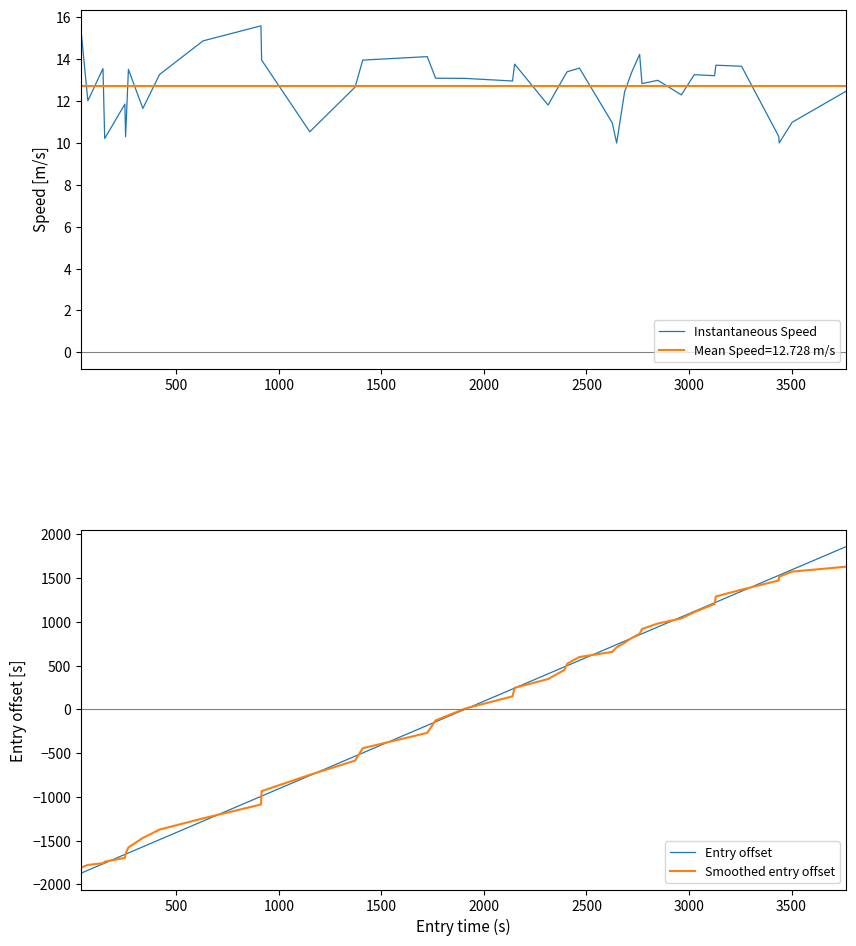

What is the minimum value for Instantaneous Speed?

10.0